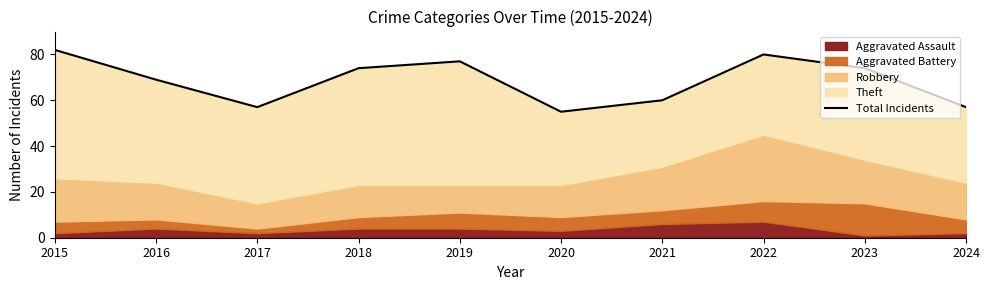

List the labels in order of value, smallest first.

2020, 2017, 2024, 2021, 2016, 2018, 2023, 2019, 2022, 2015